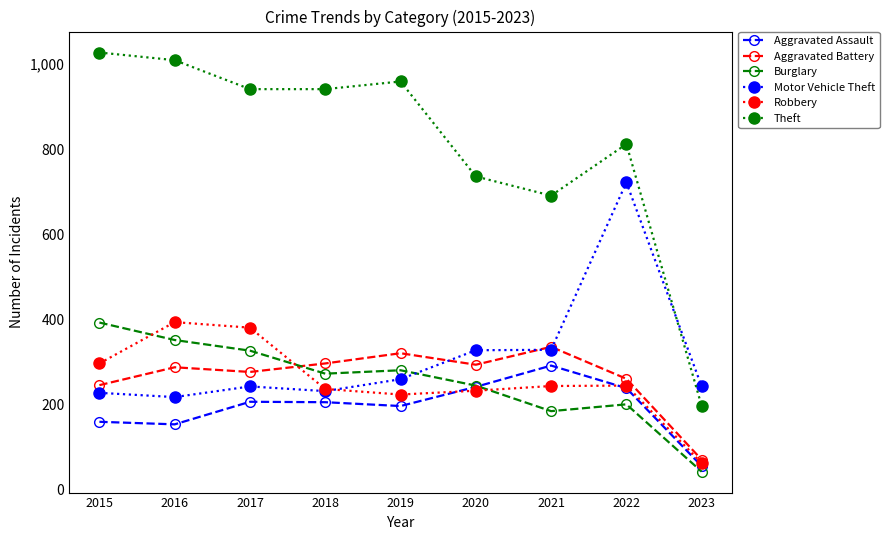

True or false: Aggravated Assault and Motor Vehicle Theft intersect in this chart.

False